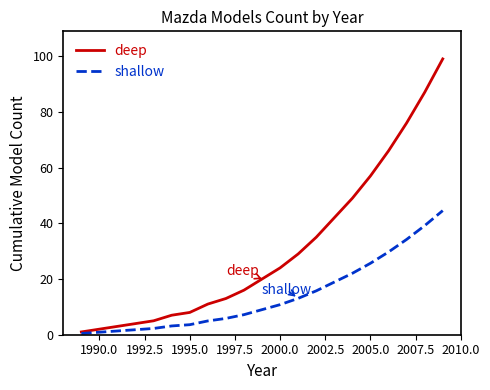

Which series has the widest spread of values?

deep